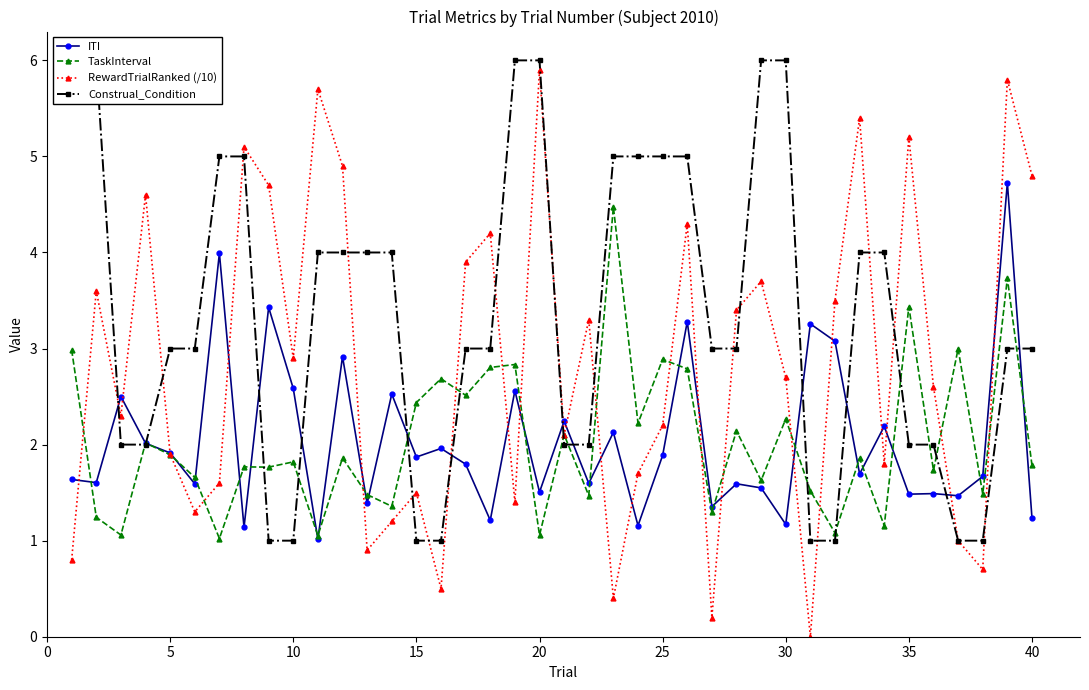

How many lines are shown in the chart?

4